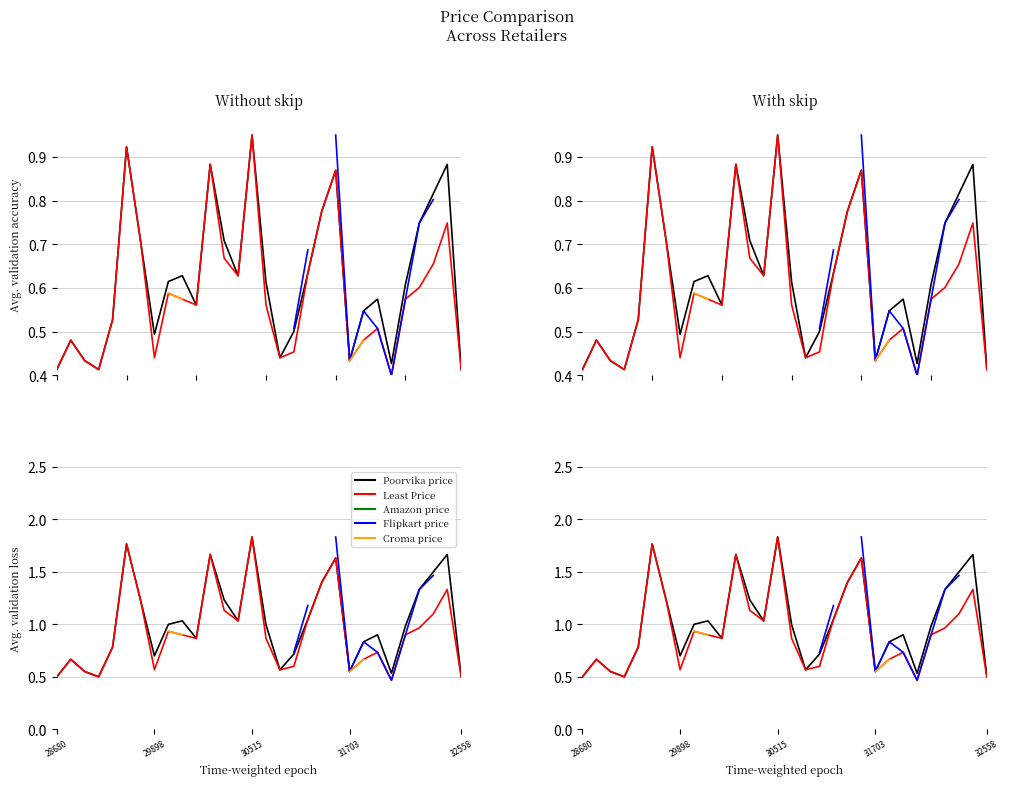

What is the sum of all Least Price values?

28.3